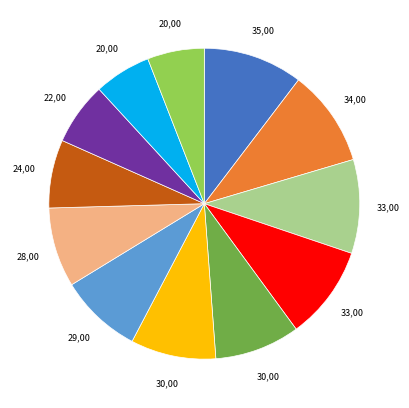

Is there any slice that represents more than half of the pie?

No